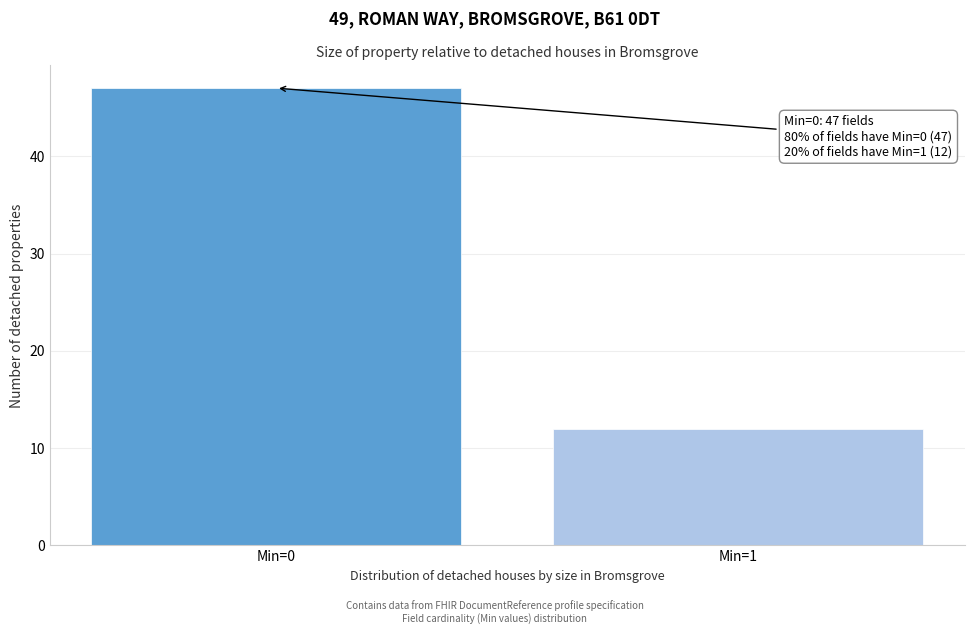

Reading left to right, extract all data points from this chart.

47	12